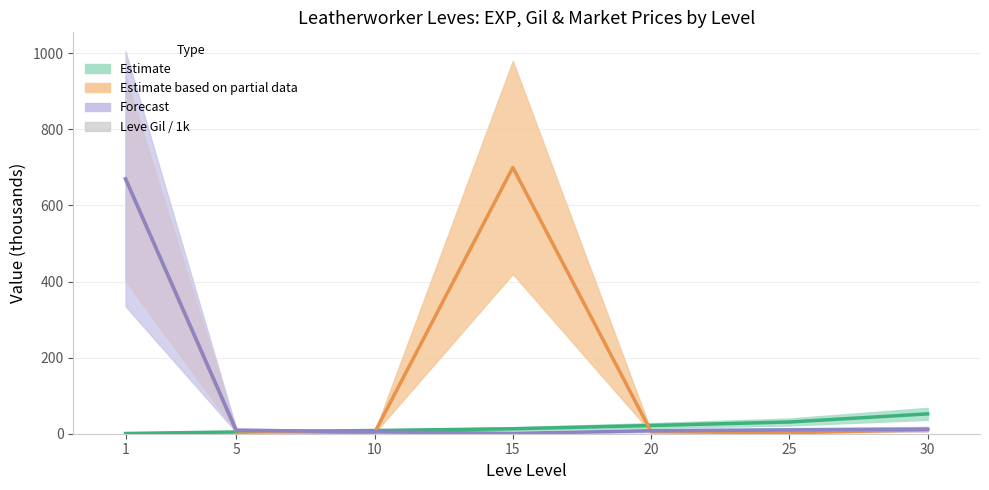

List the series in order of their peak value, highest first.

Partial Est. (Avg Price / 1k), Forecast (Price HQ / 1k), Estimate (Leve EXP / 1k), Leve Gil / 1k